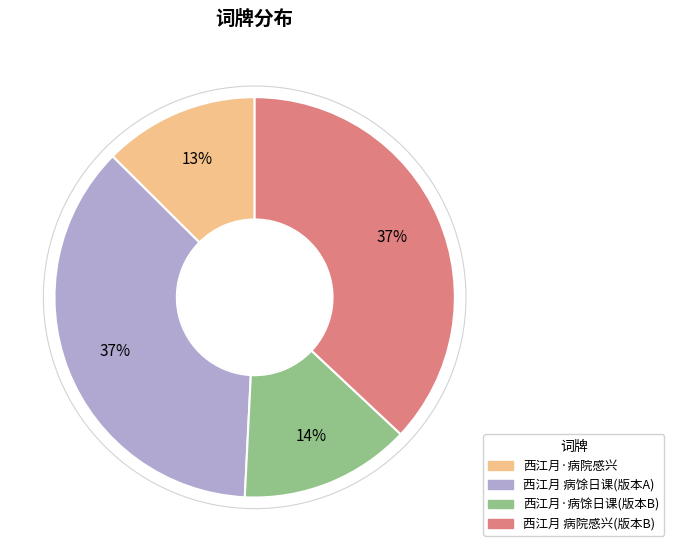

What is the ratio of the value at 西江月·病院感兴 to the value at 西江月·病馀日课(版本B)?

0.9